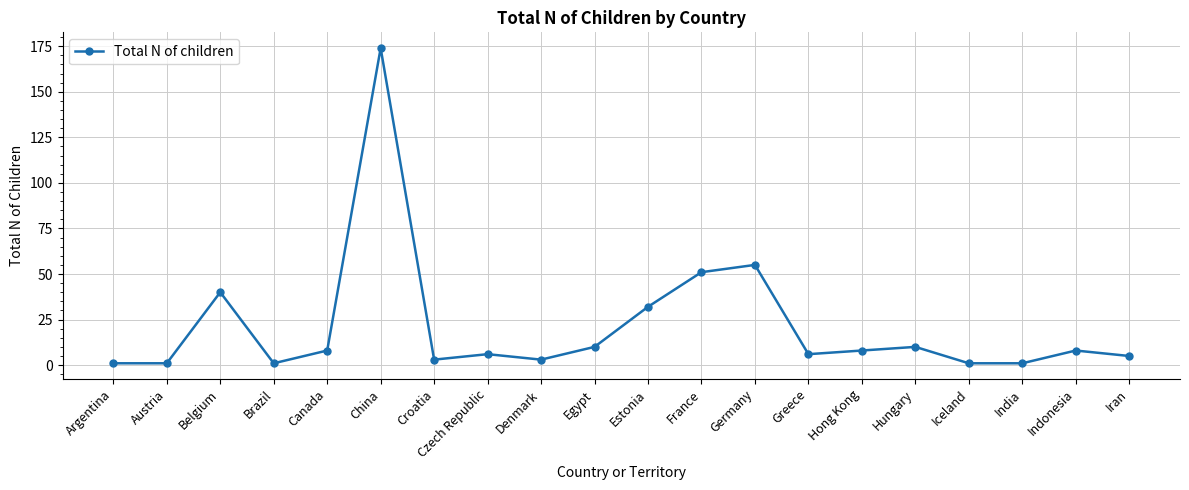

Approximately how many times larger is the value at China compared to Argentina?

174.0